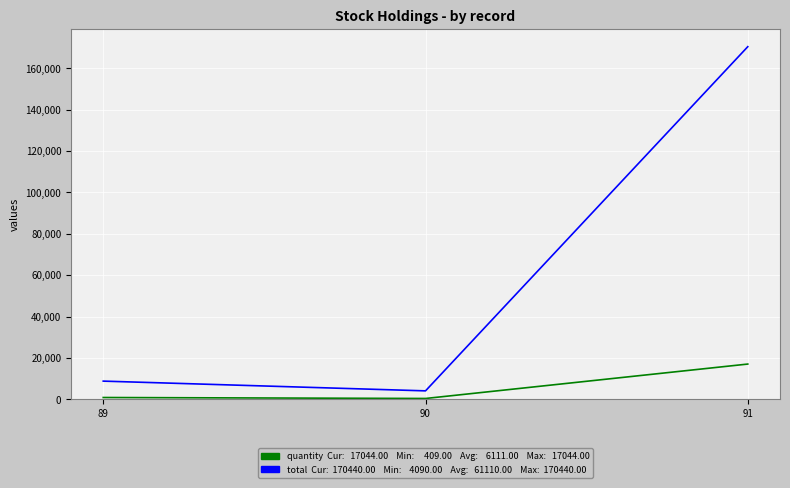

What is the minimum value shown in the chart?

409